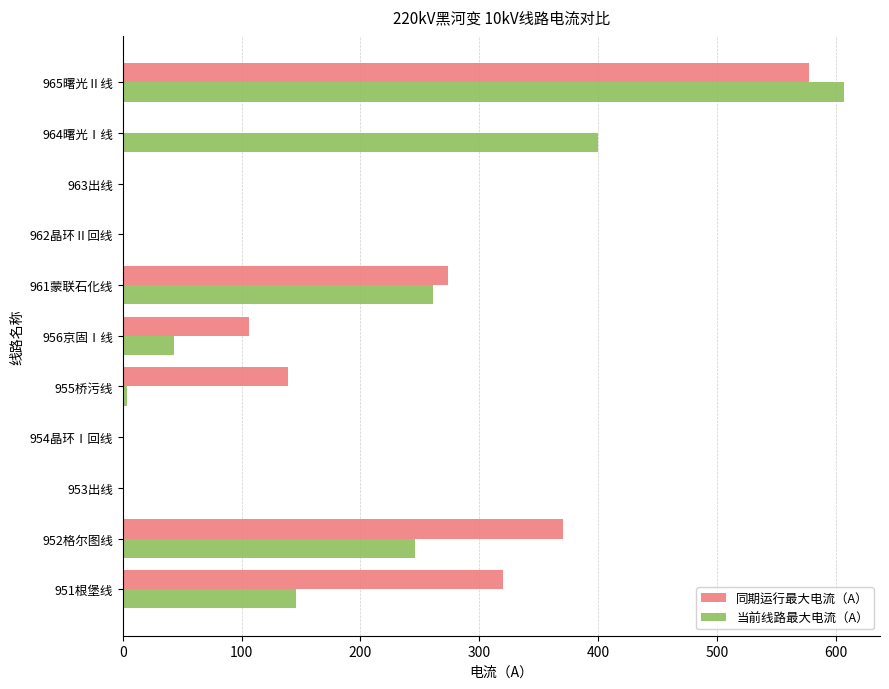

Between 952格尔图线 and 964曙光Ⅰ线, which series saw the biggest shift?

同期运行最大电流（A）